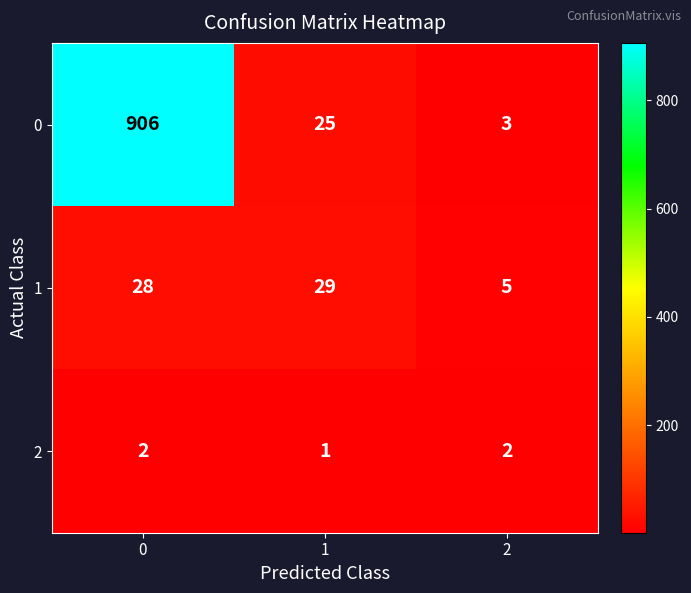

Which series has the largest total across all categories?

0